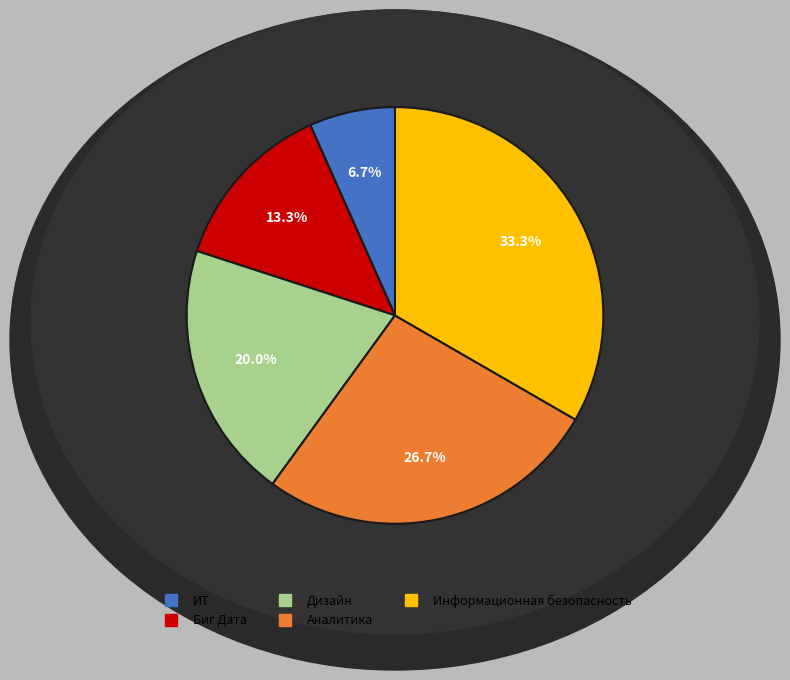

Rank the categories by value from lowest to highest.

ИТ, Биг Дата, Дизайн, Аналитика, Информационная безопасность